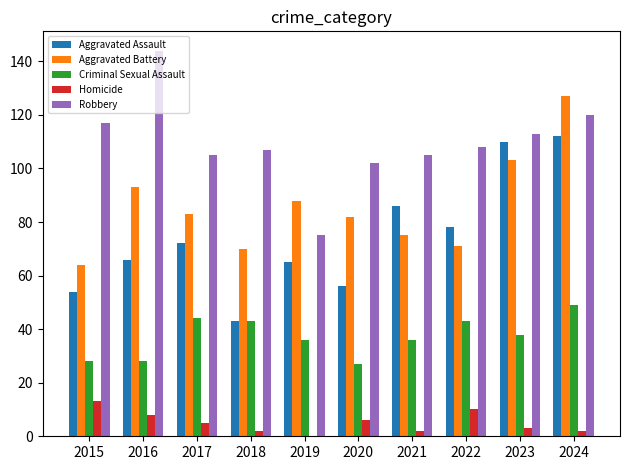

Which series changed the most between 2016 and 2017?

Robbery